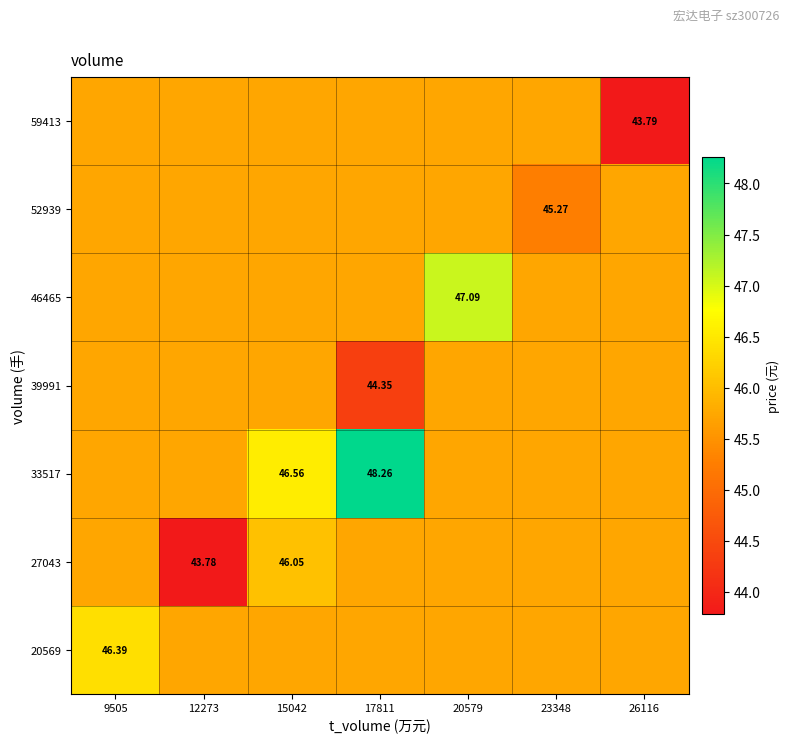

What is the approximate value of 33517 at 15042?

46.6